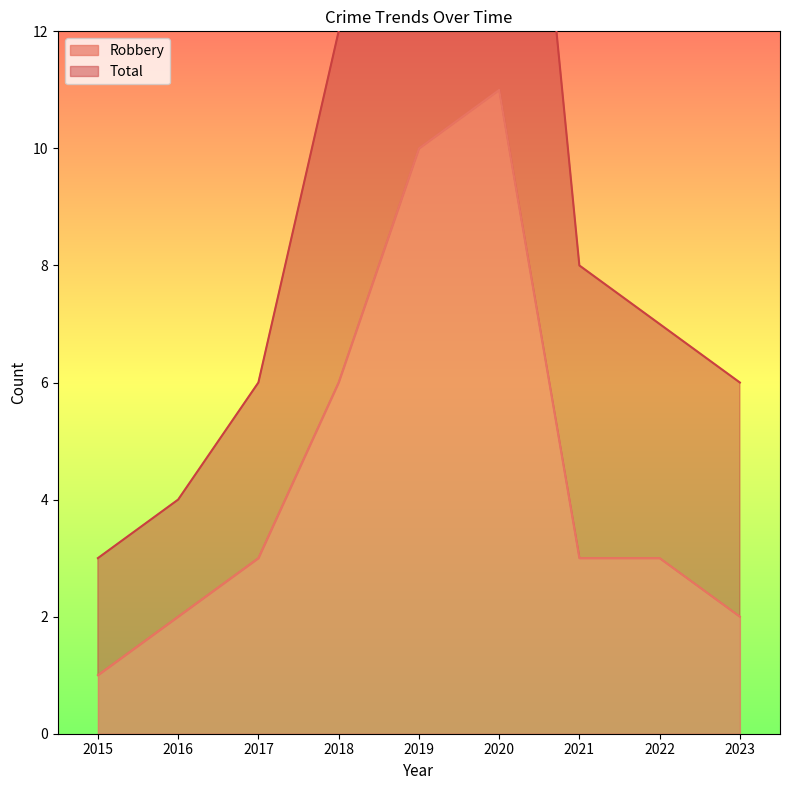

Where does the Total series first go above 7?

2018